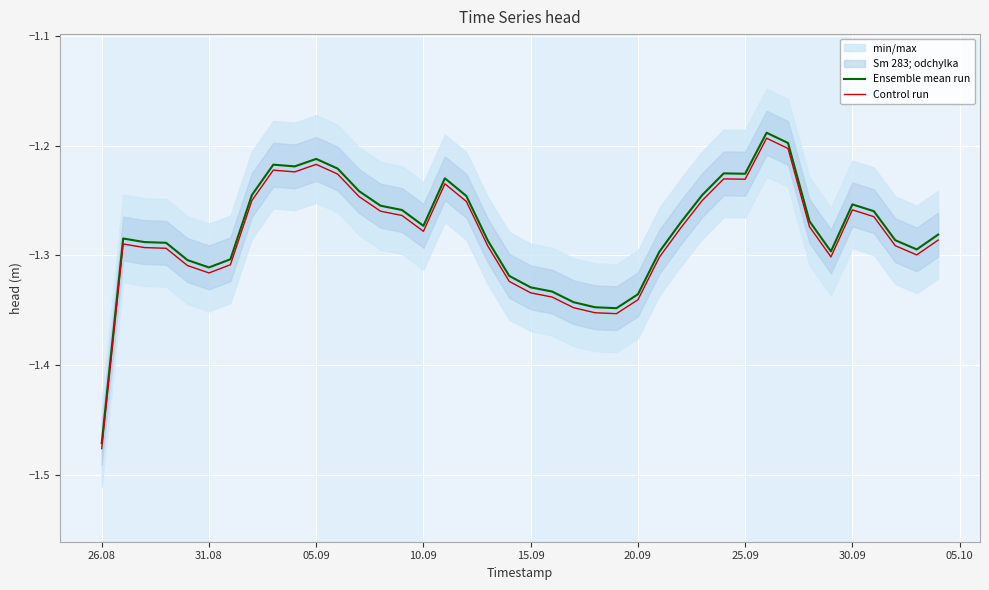

True or false: Control run and Ensemble mean run cross at least once.

False